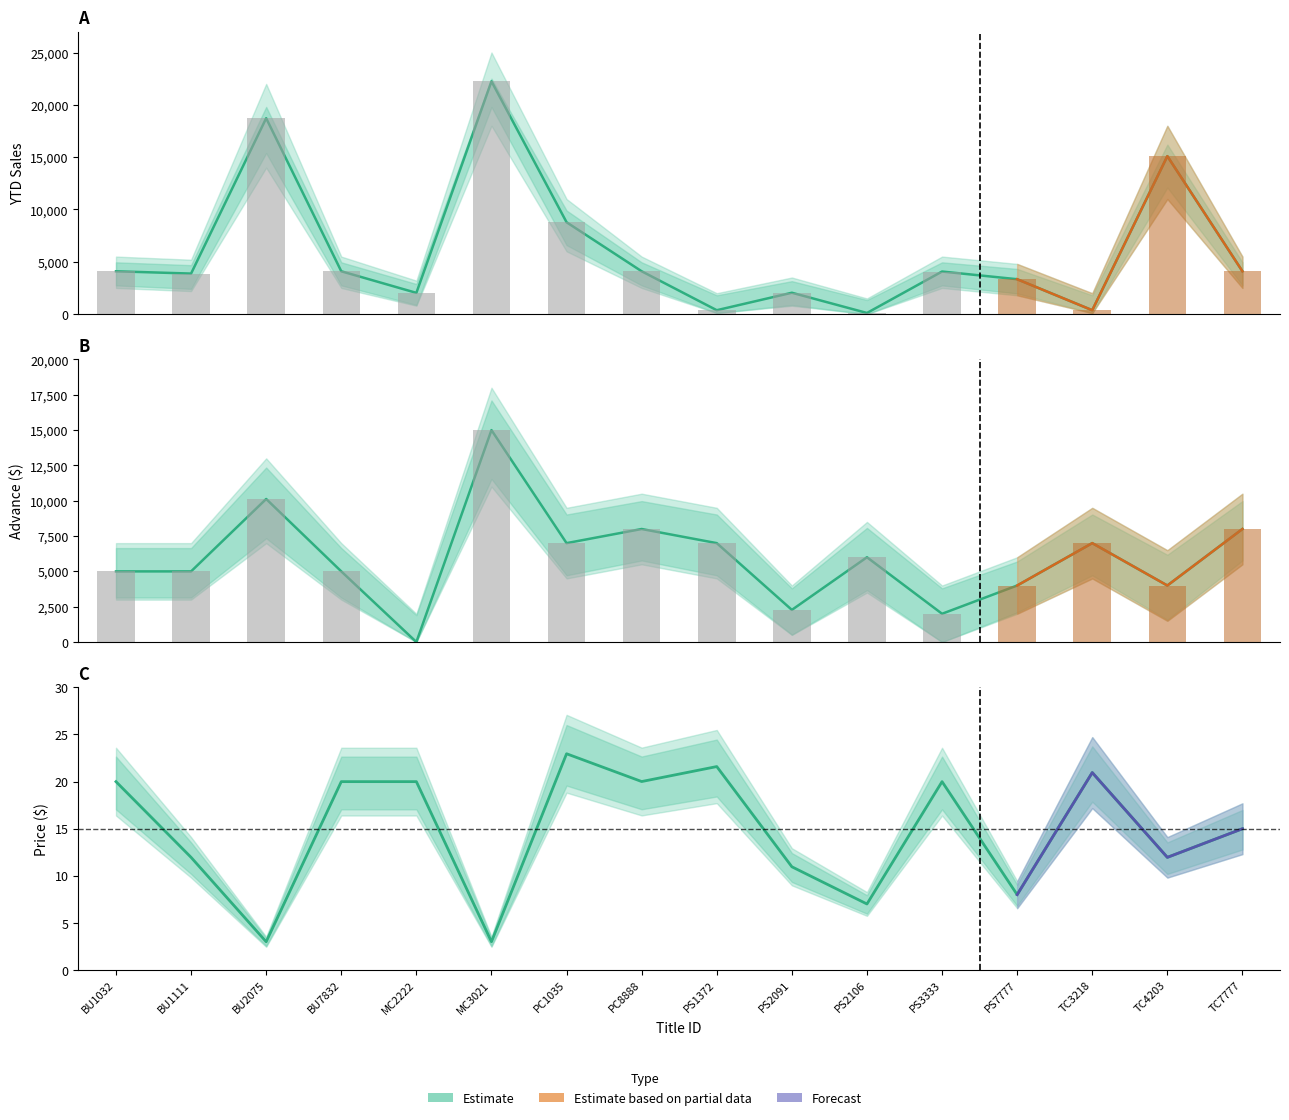

What is the sum of all advance values?

95400.0